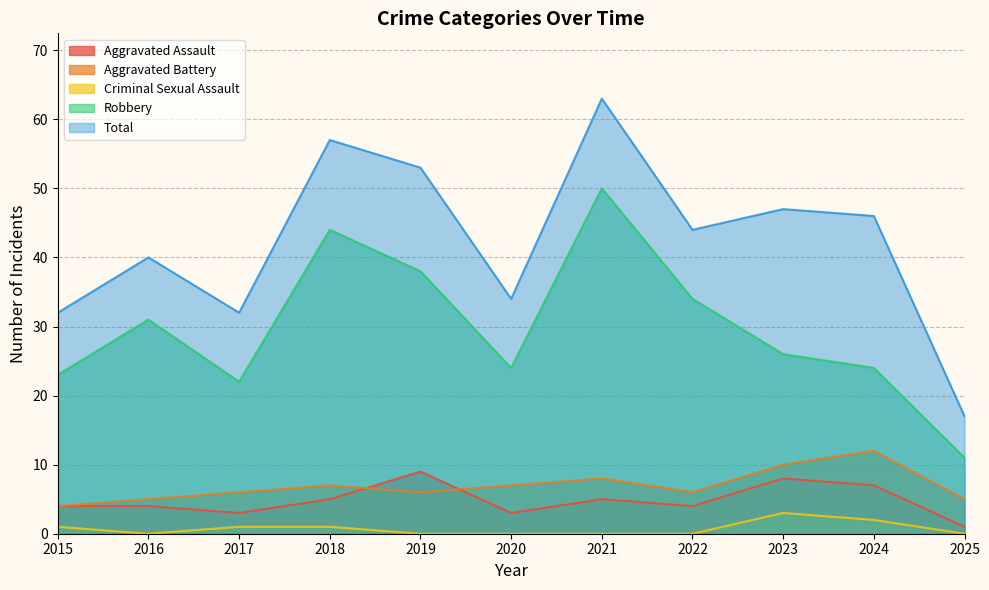

List the series in order of their peak value, highest first.

Total, Robbery, Aggravated Battery, Aggravated Assault, Criminal Sexual Assault